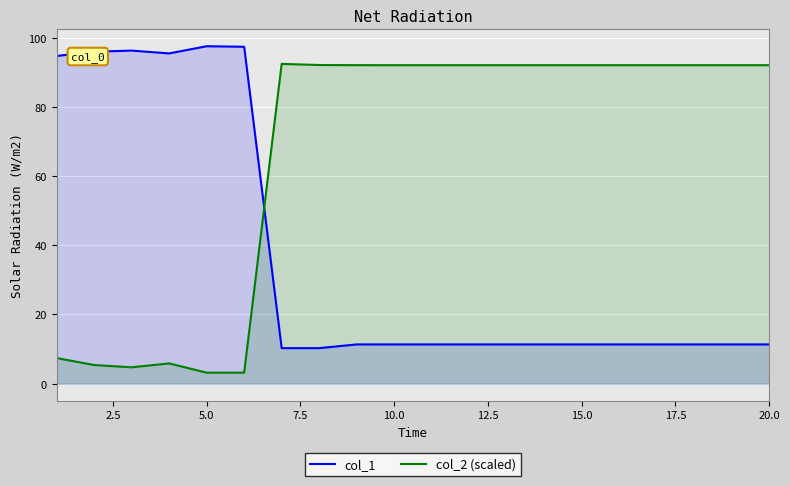

What is the sum of the col_1 values at 5.0 and 20.0?

108.9